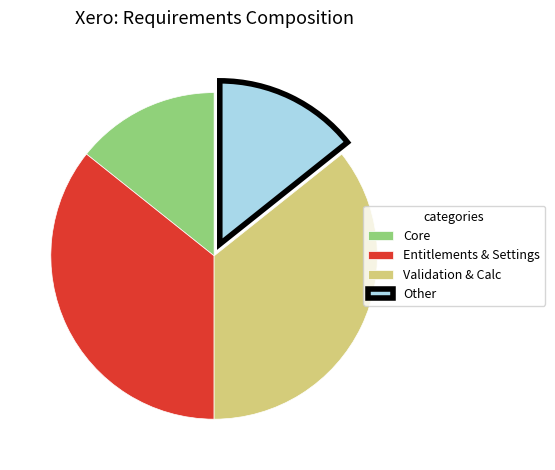

The Other slice represents 14% of the pie. True or false?

True